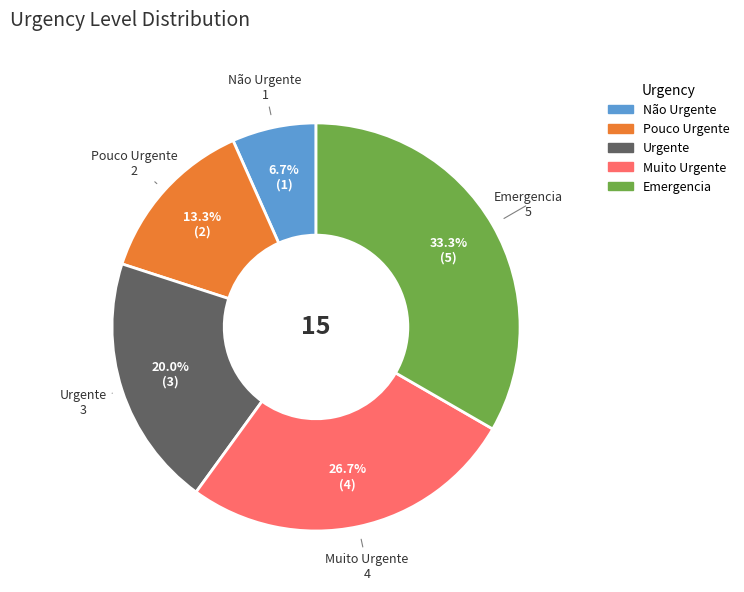

Which category has the biggest portion of the pie?

Emergencia